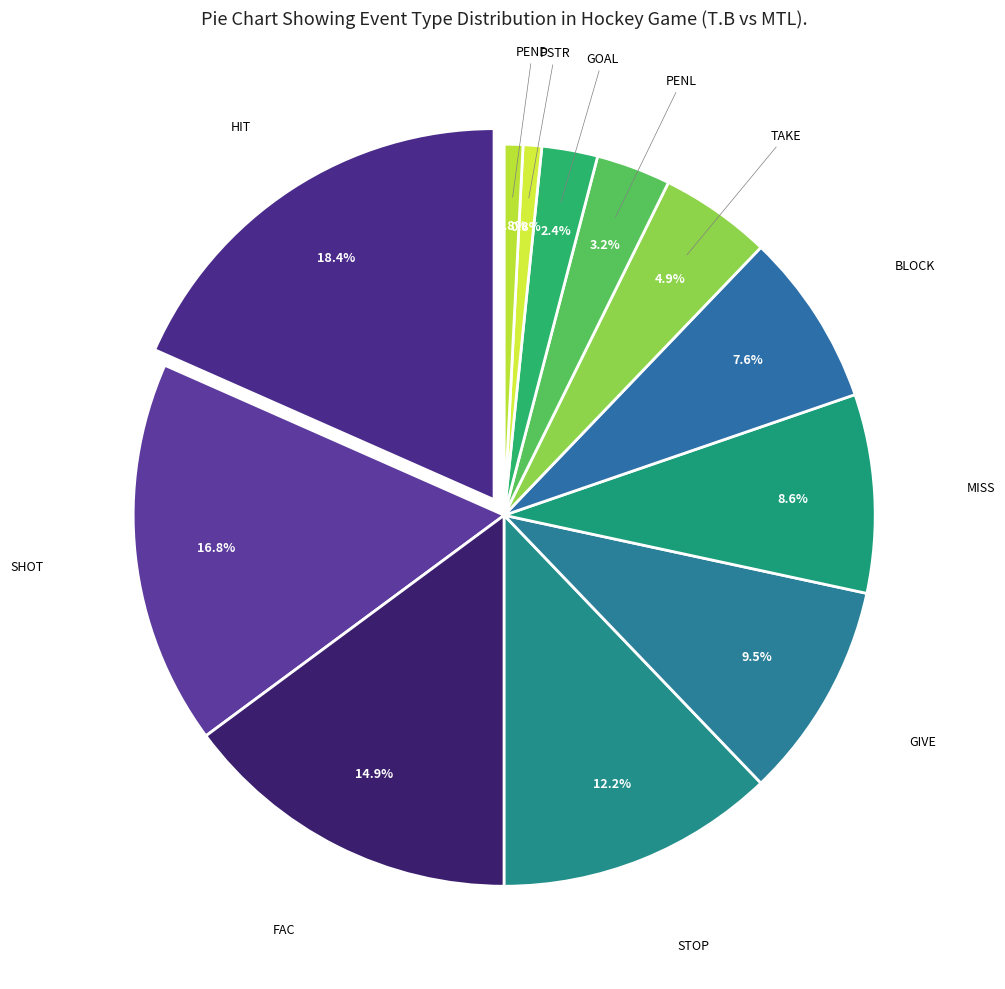

To the nearest percent, what percentage of the pie is PEND?

1%